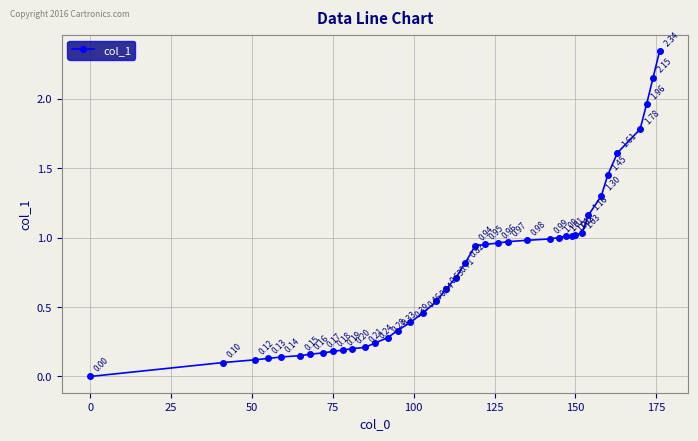

What is the sum of all values?

30.8